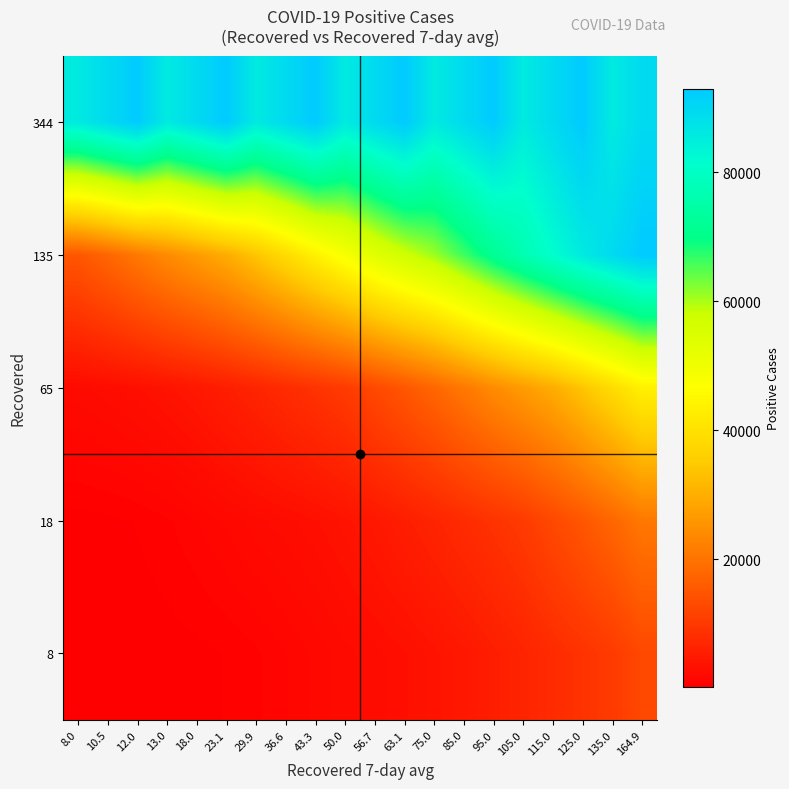

Between 164.9 and 115.0, which is larger?

164.9